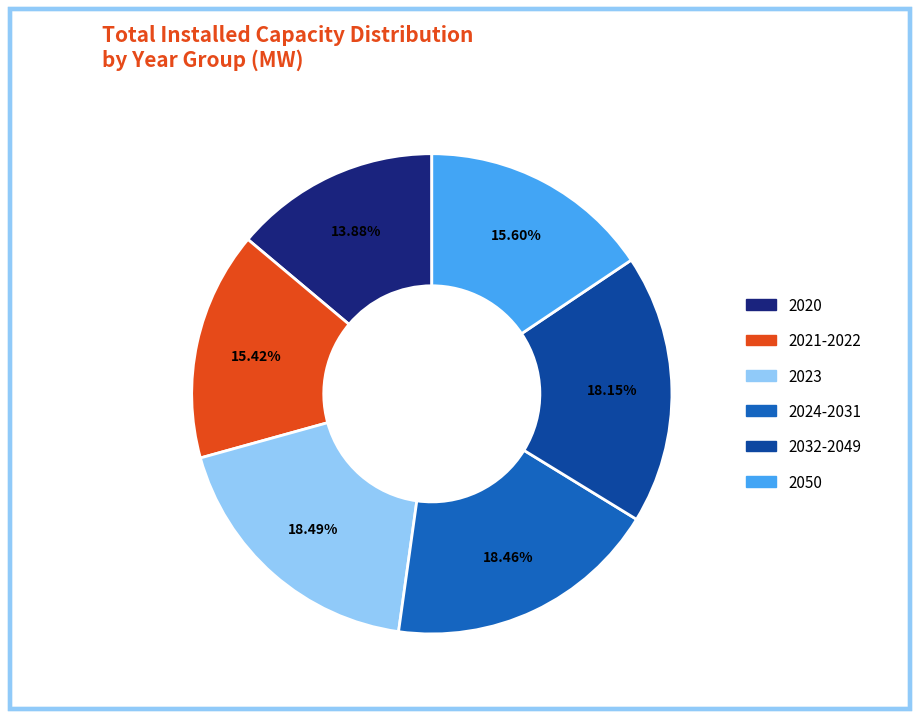

Count the number of slices in the pie.

6